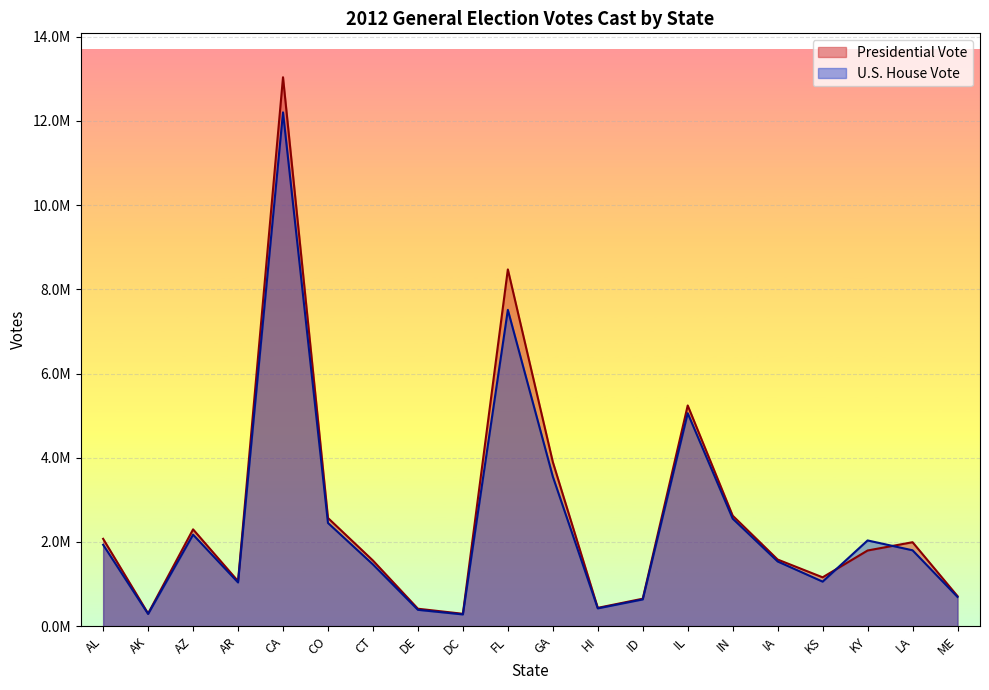

How many data points in Presidential Vote are above 1797212?

9